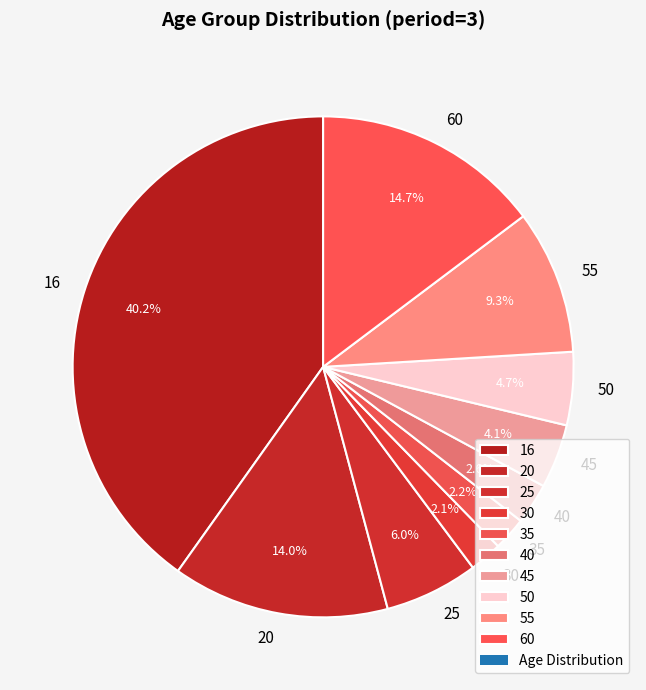

Does any single category account for the majority?

No